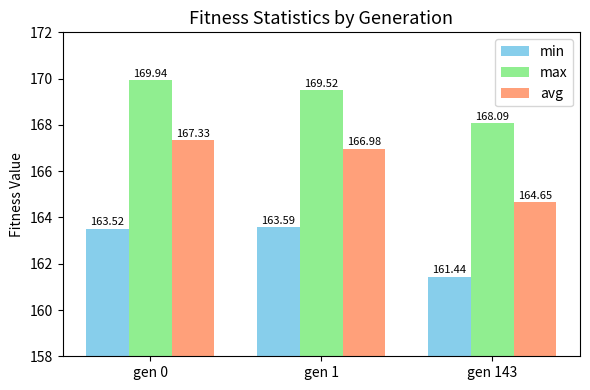

What is the sum of the max values at gen 1 and gen 0?

339.5